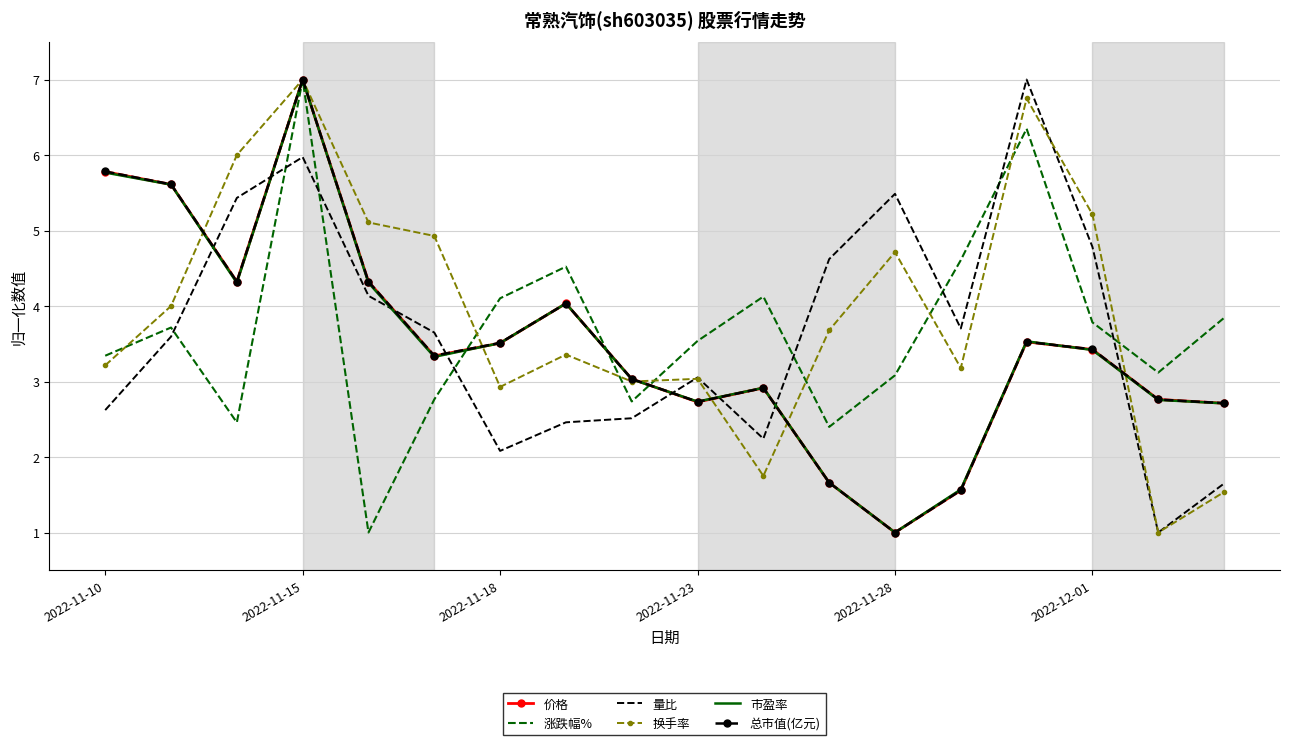

What is the greatest value displayed?

7.0